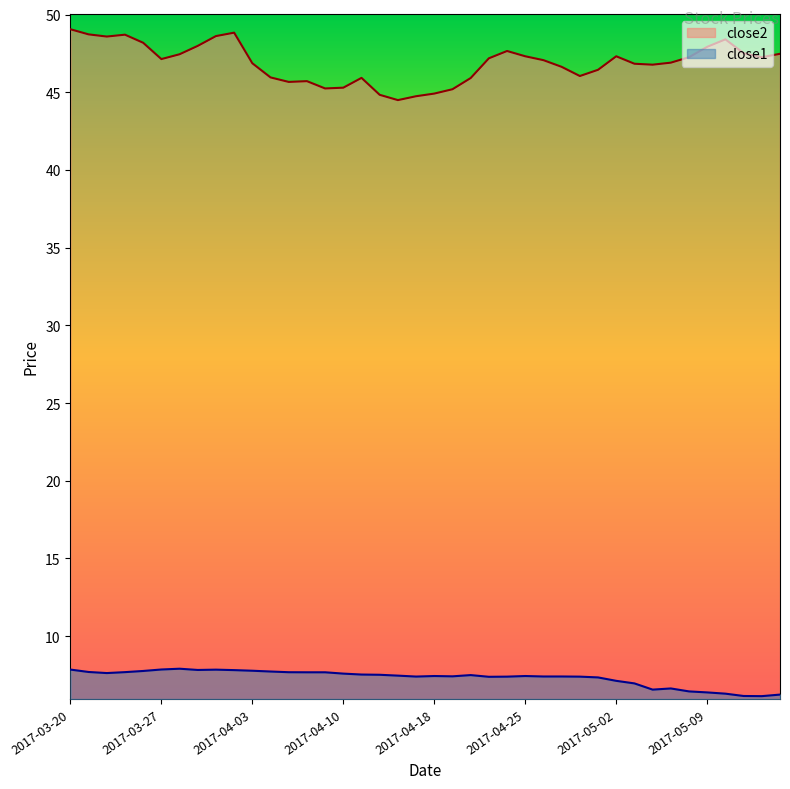

The value of close1 at 2017-05-03 is 4.6. True or false?

False